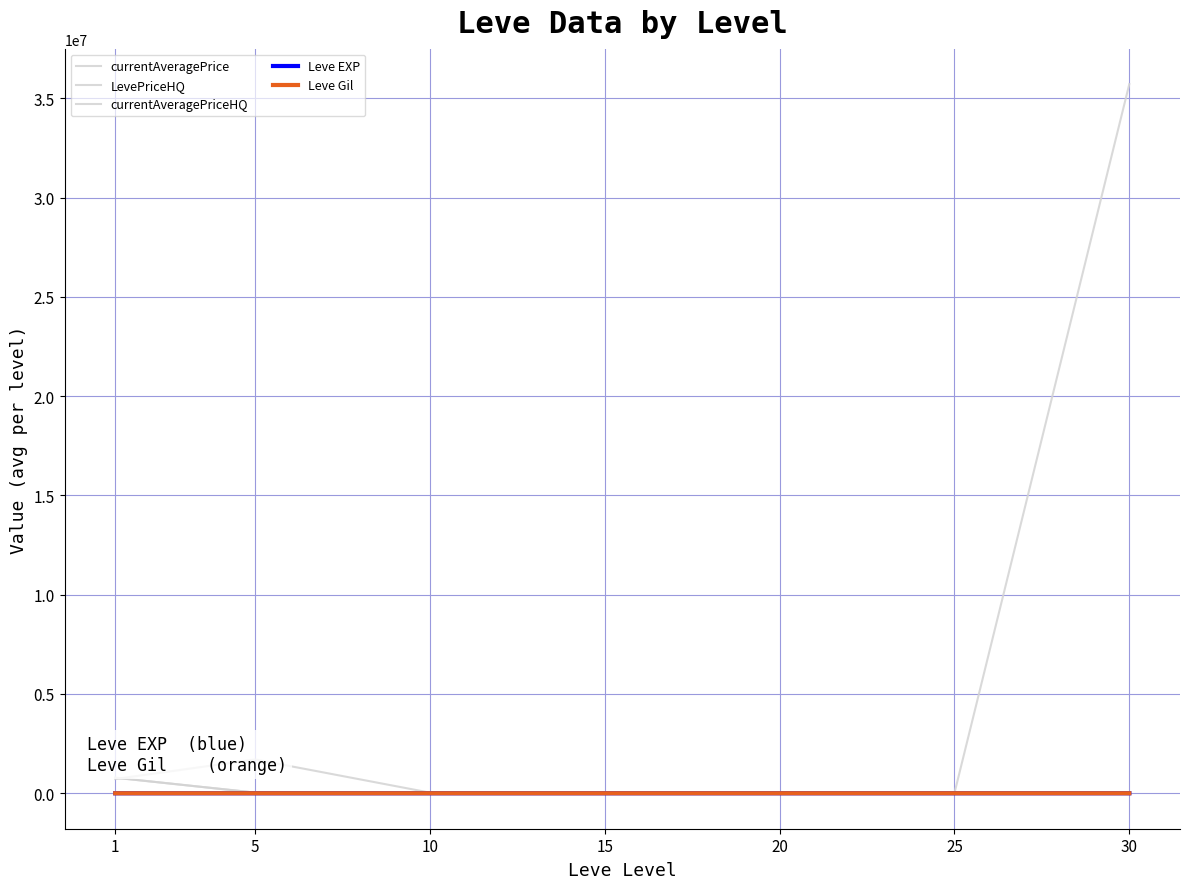

Rank the series by their maximum value, from highest to lowest.

currentAveragePrice, LevePriceHQ, currentAveragePriceHQ, Leve EXP, Leve Gil